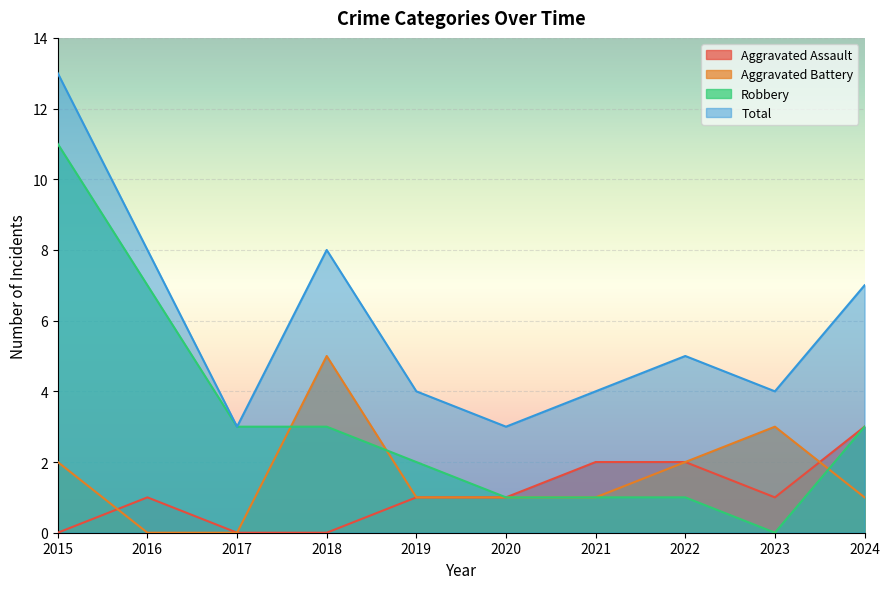

What is the sum of the Robbery values at 2015 and 2023?

11